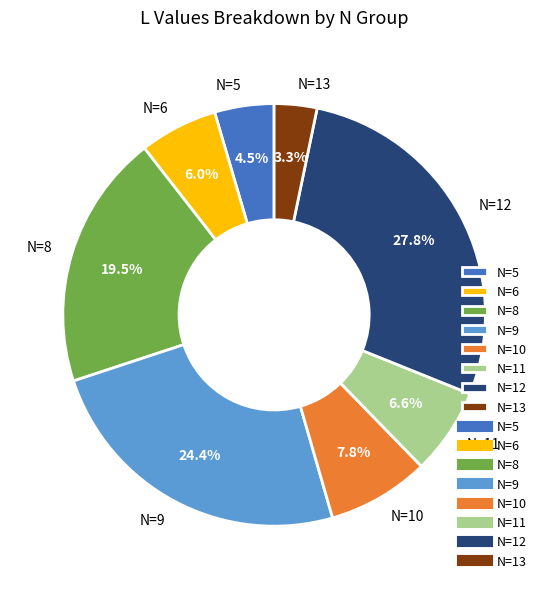

Which has a higher value, N=6 or N=8?

N=8